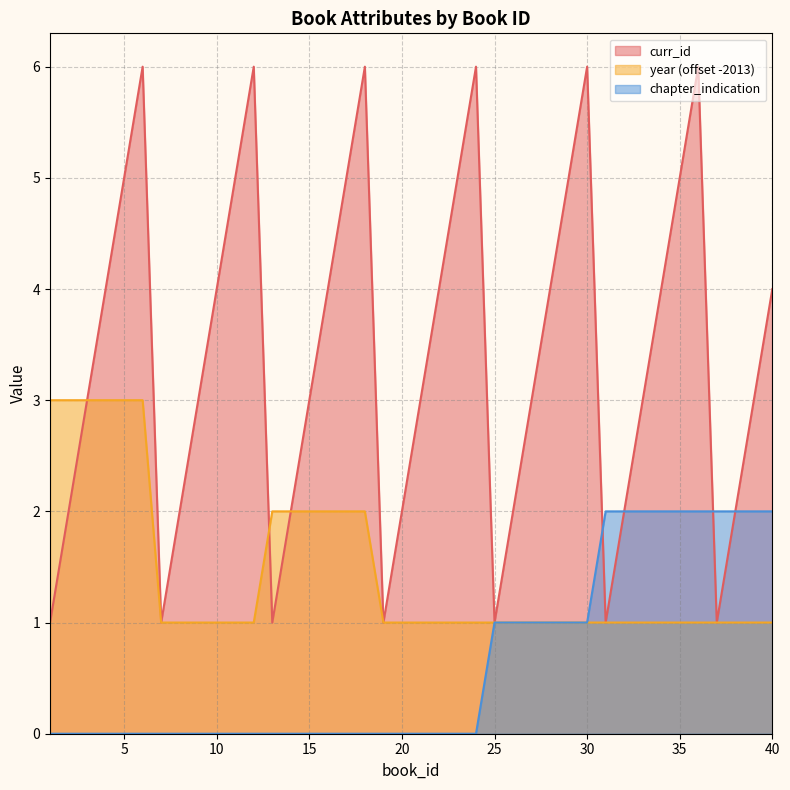

Reading right to left, extract all data points from this chart.

curr_id: 40=4	39=3	38=2	37=1	36=6	35=5	34=4	33=3	32=2	31=1	30=6	29=5	28=4	27=3	26=2	25=1	24=6	23=5	22=4	21=3	20=2	19=1	18=6	17=5	16=4	15=3	14=2	13=1	12=6	11=5	10=4	9=3	8=2	7=1	6=6	5=5	4=4	3=3	2=2	1=1
year: 40=1	39=1	38=1	37=1	36=1	35=1	34=1	33=1	32=1	31=1	30=1	29=1	28=1	27=1	26=1	25=1	24=1	23=1	22=1	21=1	20=1	19=1	18=2	17=2	16=2	15=2	14=2	13=2	12=1	11=1	10=1	9=1	8=1	7=1	6=3	5=3	4=3	3=3	2=3	1=3
chapter_indication: 40=2	39=2	38=2	37=2	36=2	35=2	34=2	33=2	32=2	31=2	30=1	29=1	28=1	27=1	26=1	25=1	24=0	23=0	22=0	21=0	20=0	19=0	18=0	17=0	16=0	15=0	14=0	13=0	12=0	11=0	10=0	9=0	8=0	7=0	6=0	5=0	4=0	3=0	2=0	1=0